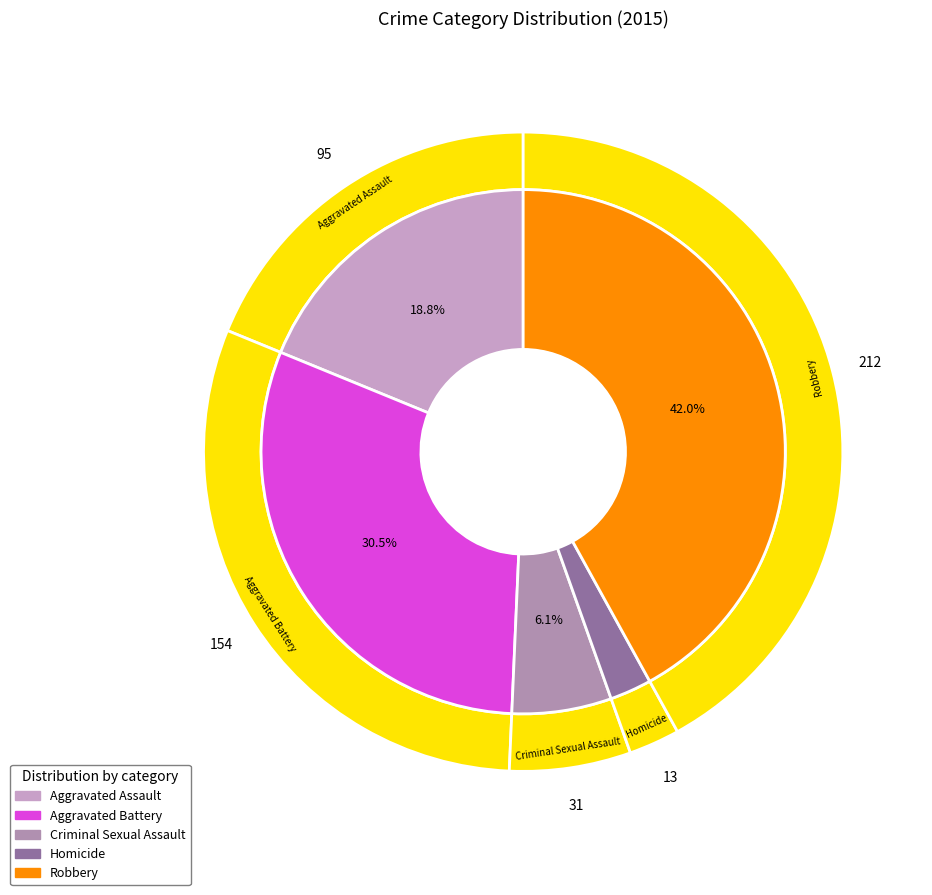

Count the number of slices in the pie.

5